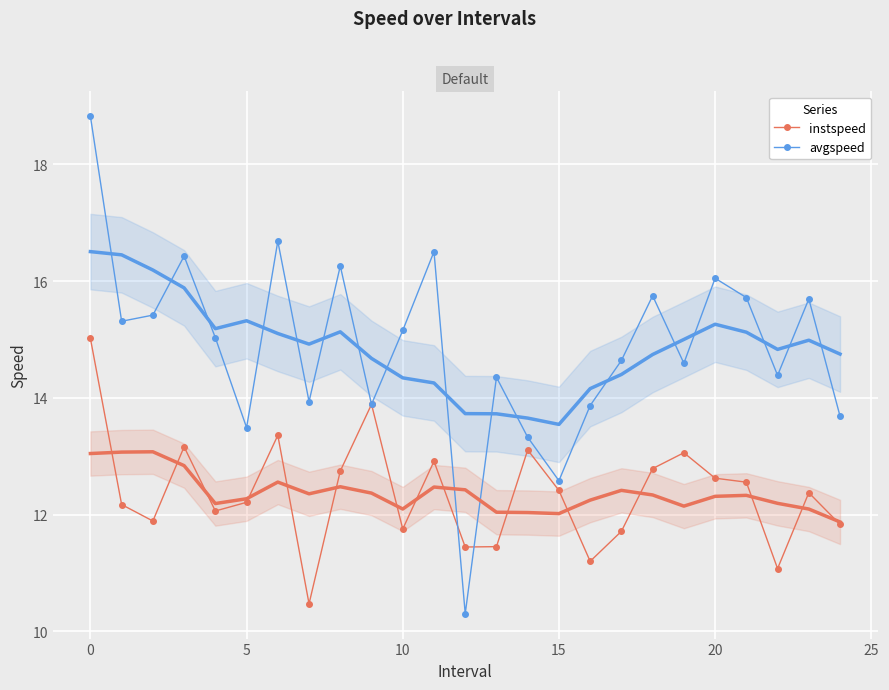

Which series has the largest total across all categories?

avgspeed